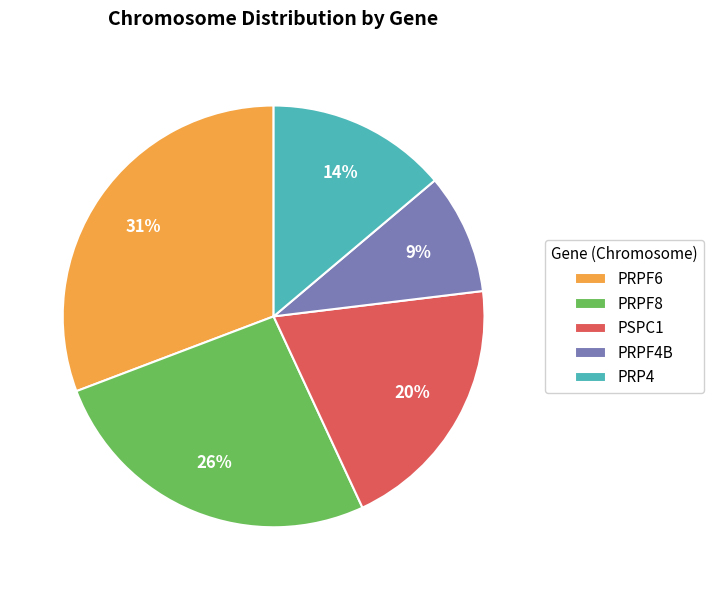

How many slices are in this pie chart?

5